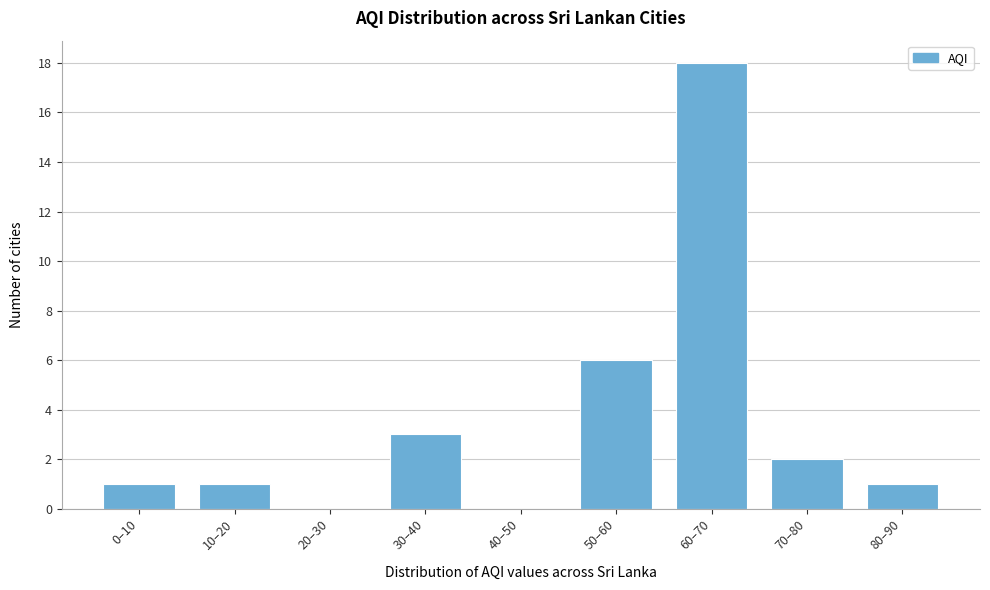

Reading left to right, what are all the values shown in this chart?

0–10=1	10–20=1	20–30=0	30–40=3	40–50=0	50–60=6	60–70=18	70–80=2	80–90=1